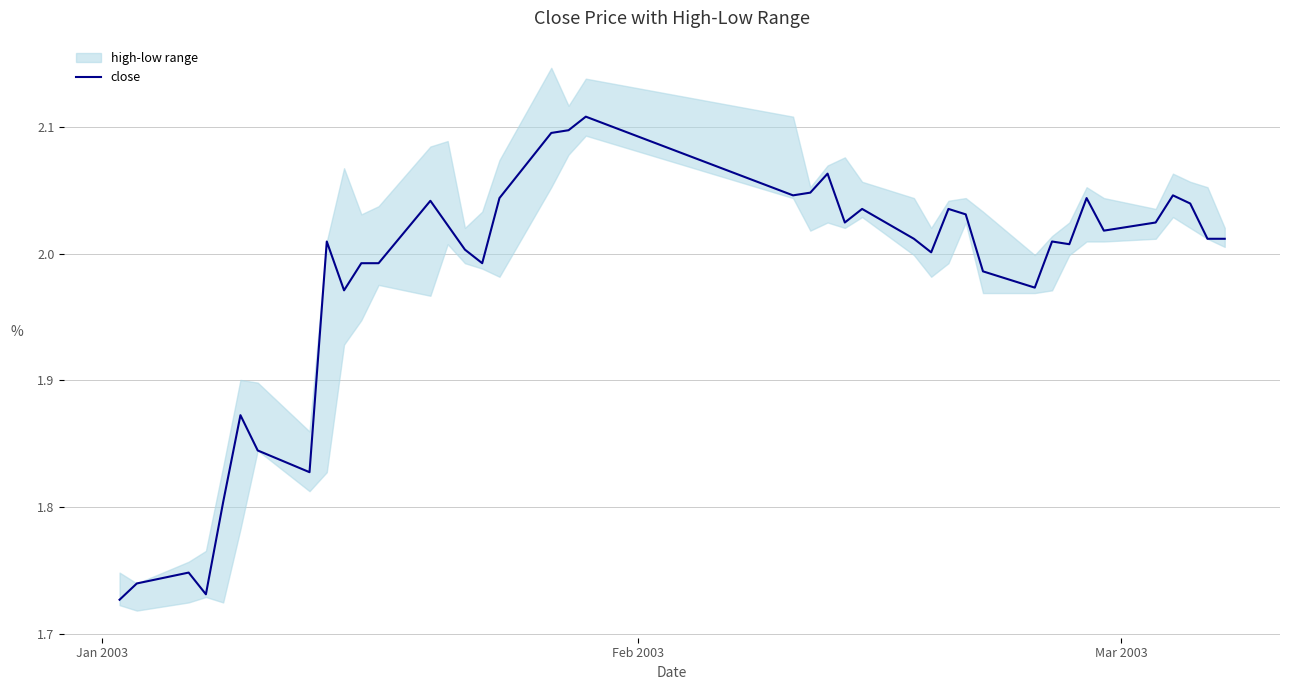

Where is the data nearest to the value 1?

Jan 2003